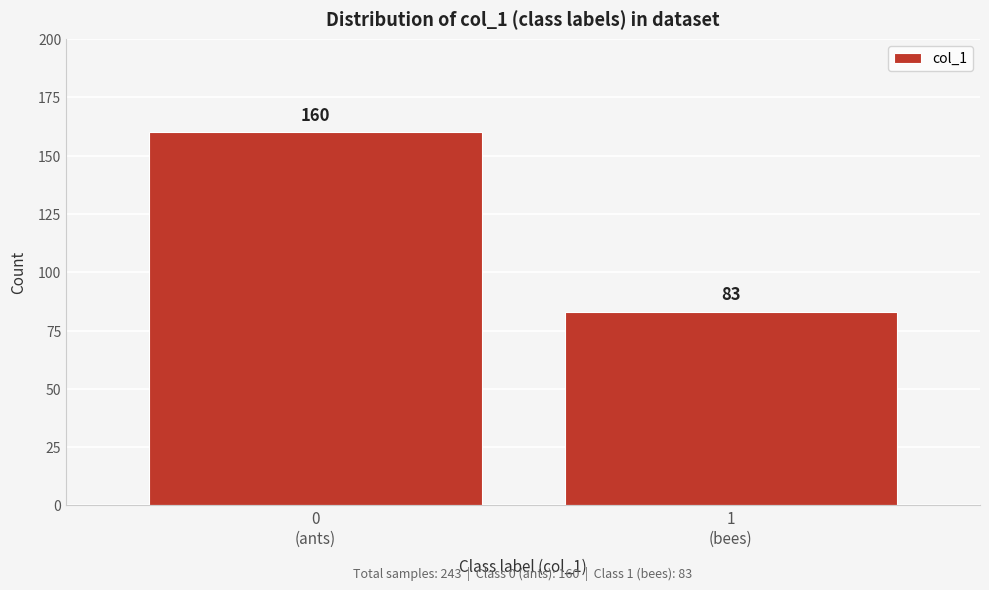

Reading right to left, extract all data points from this chart.

83	160